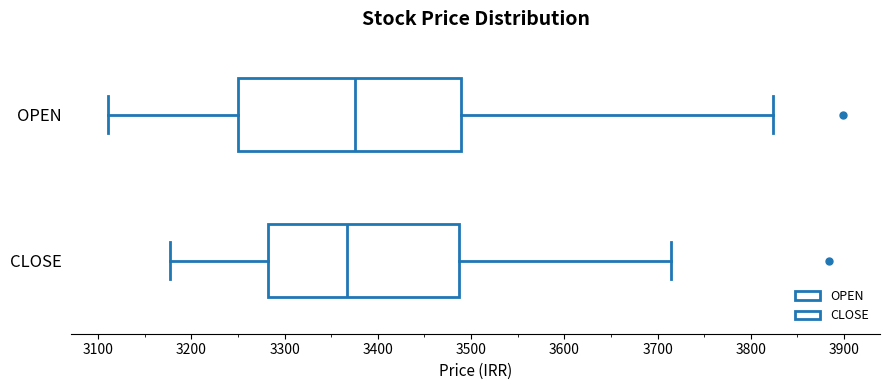

Reading bottom to top, read every box against the x-axis: the position of its median line, the range the box covers, and the ends of its whiskers. The values are not printed on the chart, so give them approximately, as read against the axis.

CLOSE: median 3370, box 3280 to 3490, whiskers 3180 to 3710
OPEN: median 3380, box 3250 to 3490, whiskers 3110 to 3820